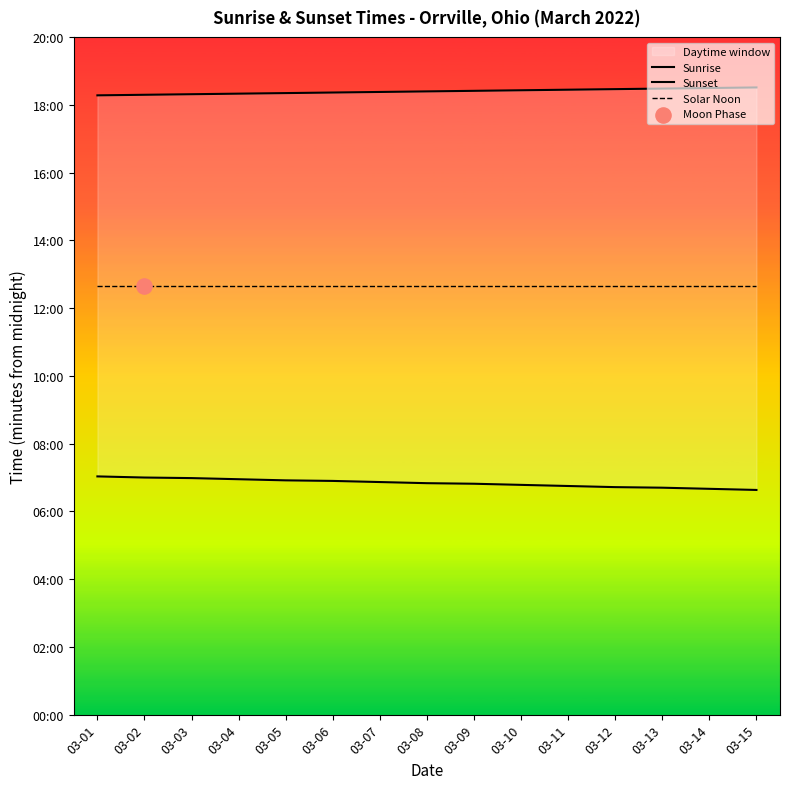

Which series has the largest total across all categories?

Sunset